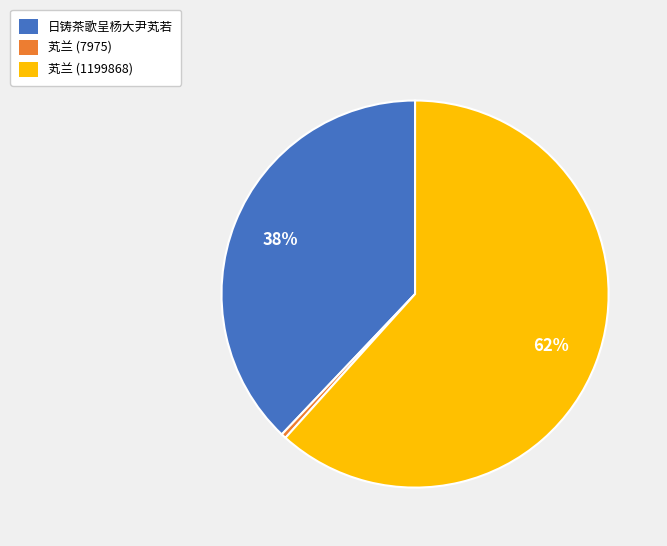

To the nearest percent, what is the average slice percentage?

33%